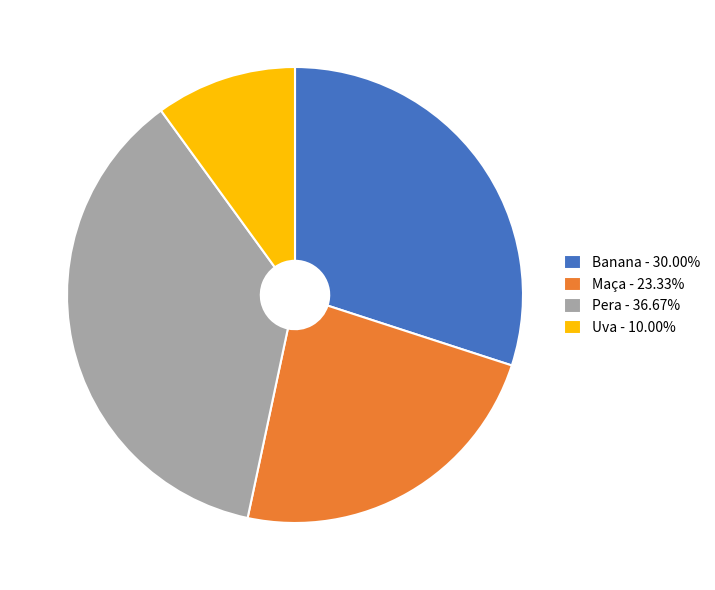

Does Banana account for over 50% of the chart?

No